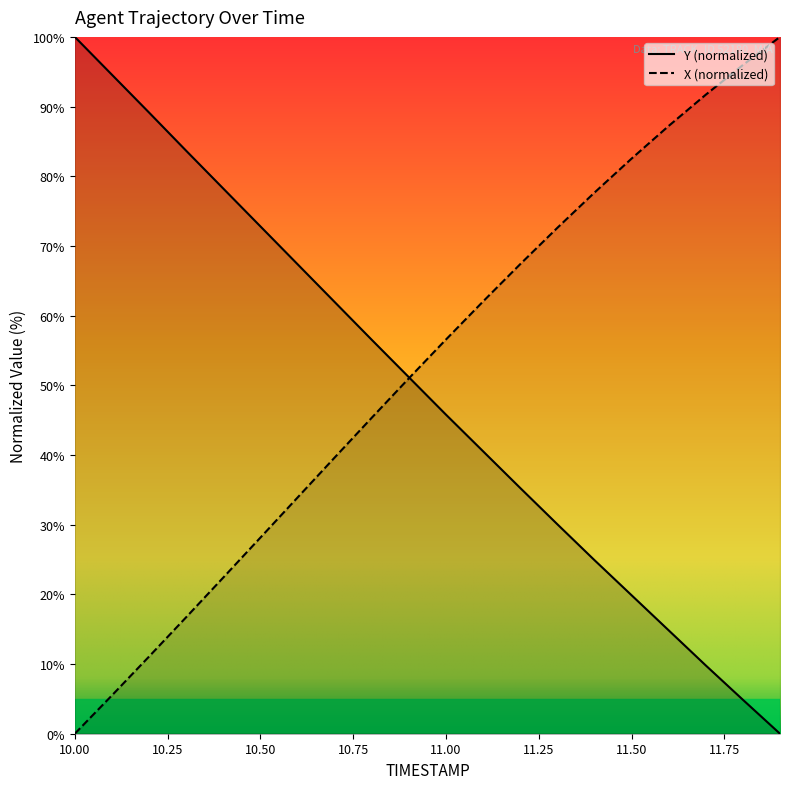

What is the sum of all X values?

1047.3